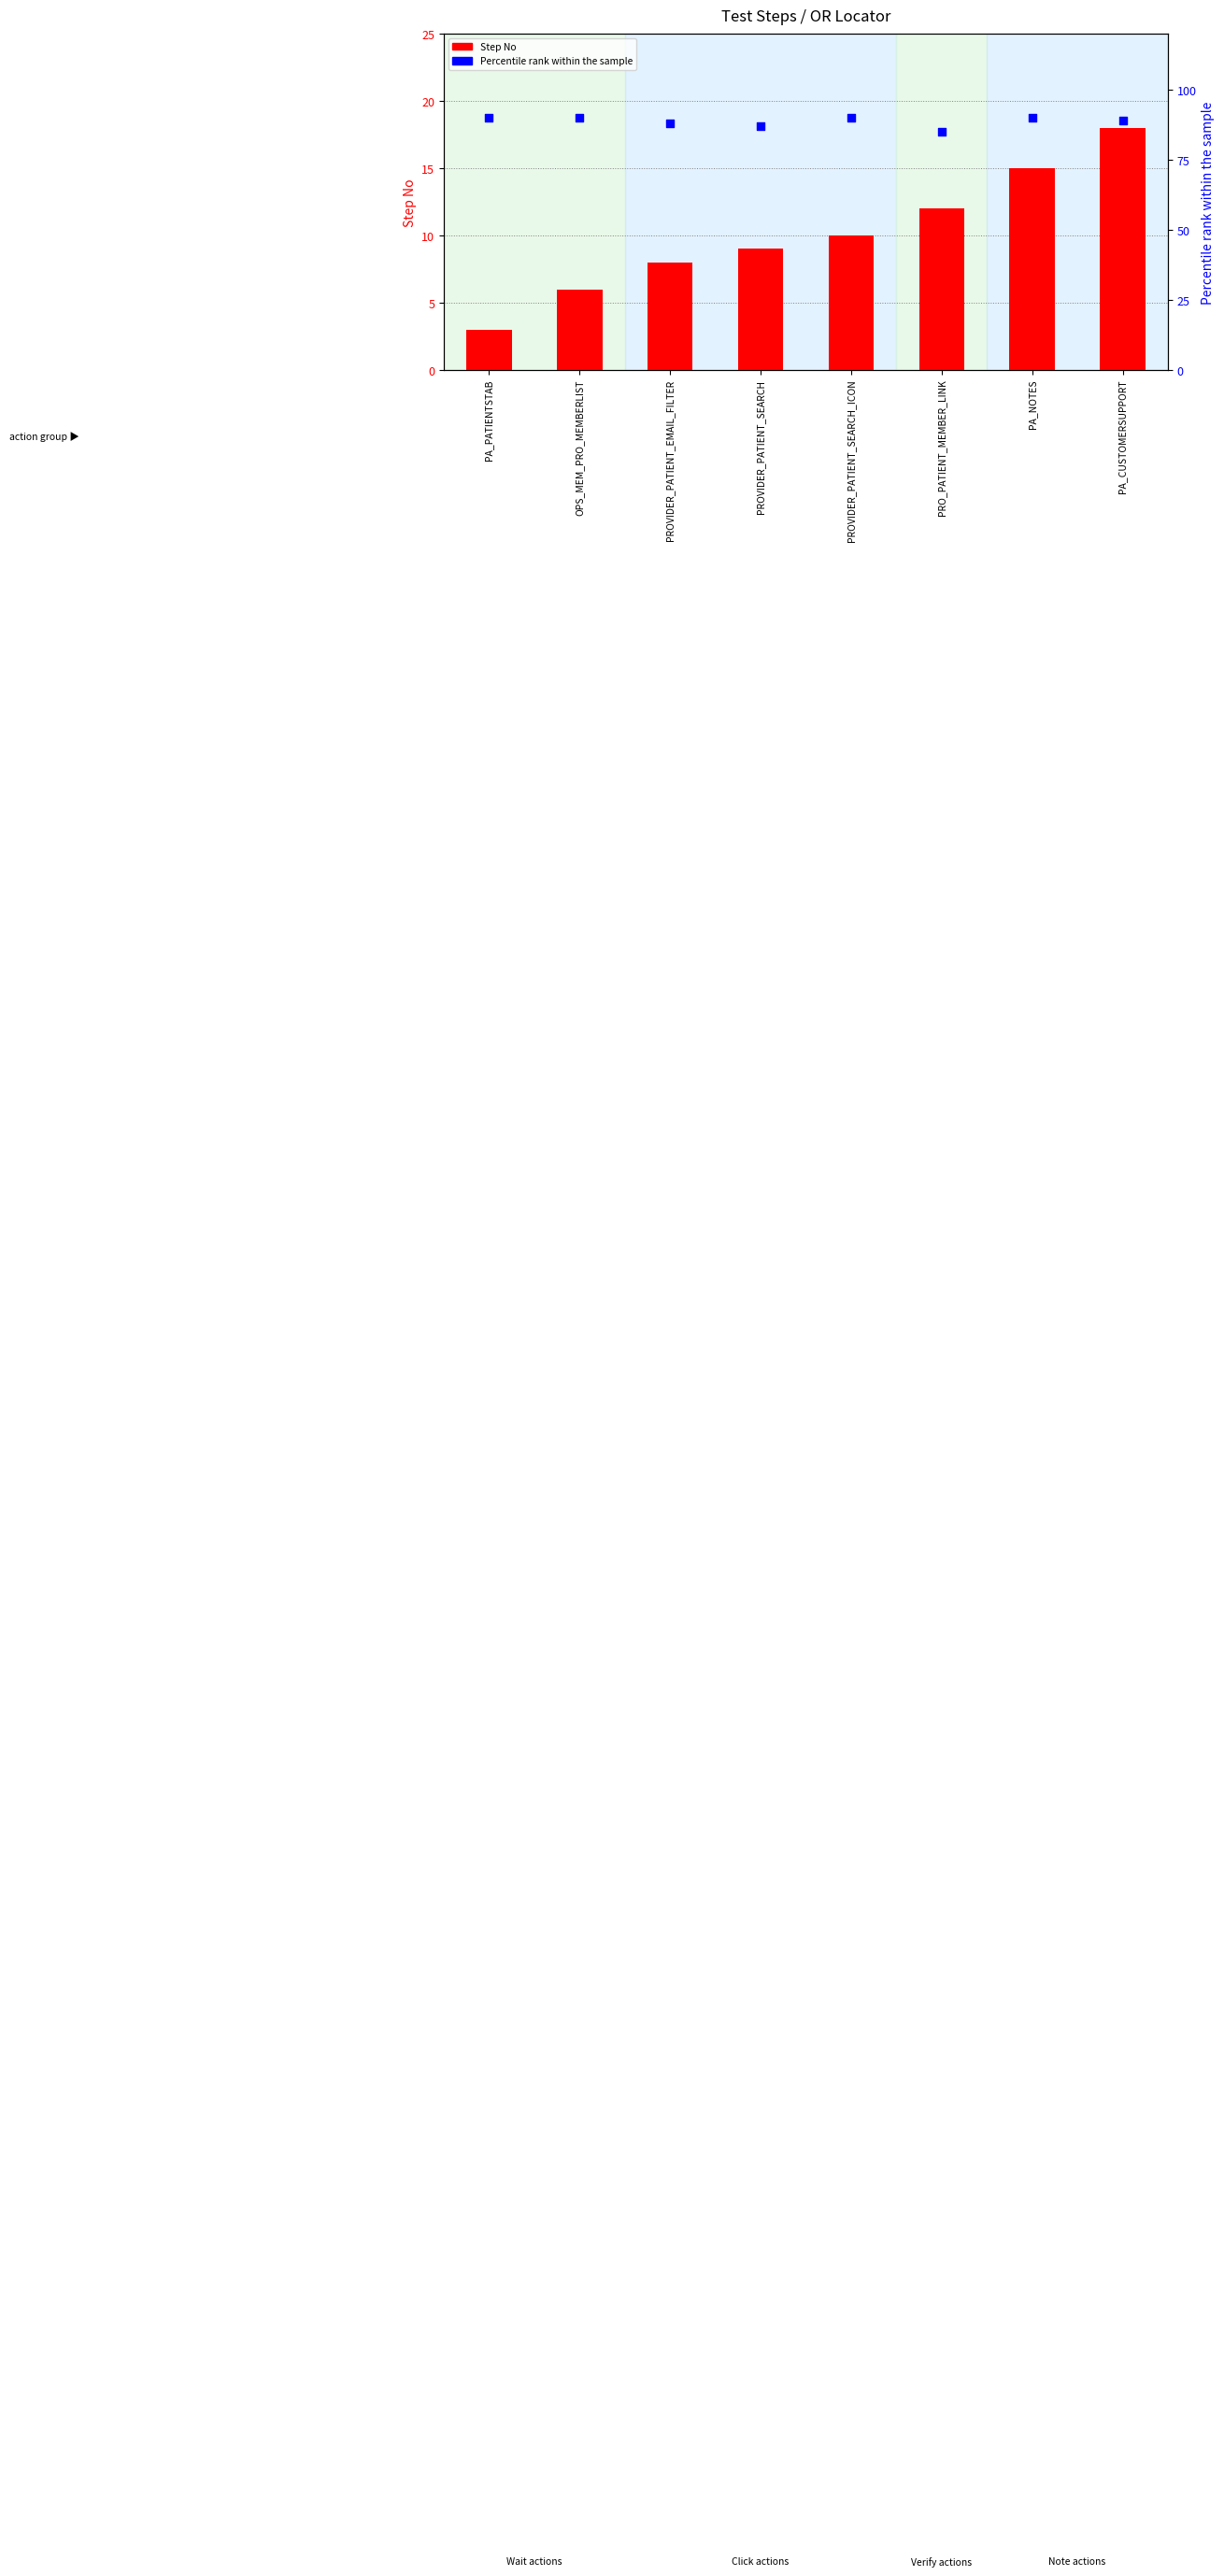

What are all the series names shown in the legend?

Step No, Percentile rank